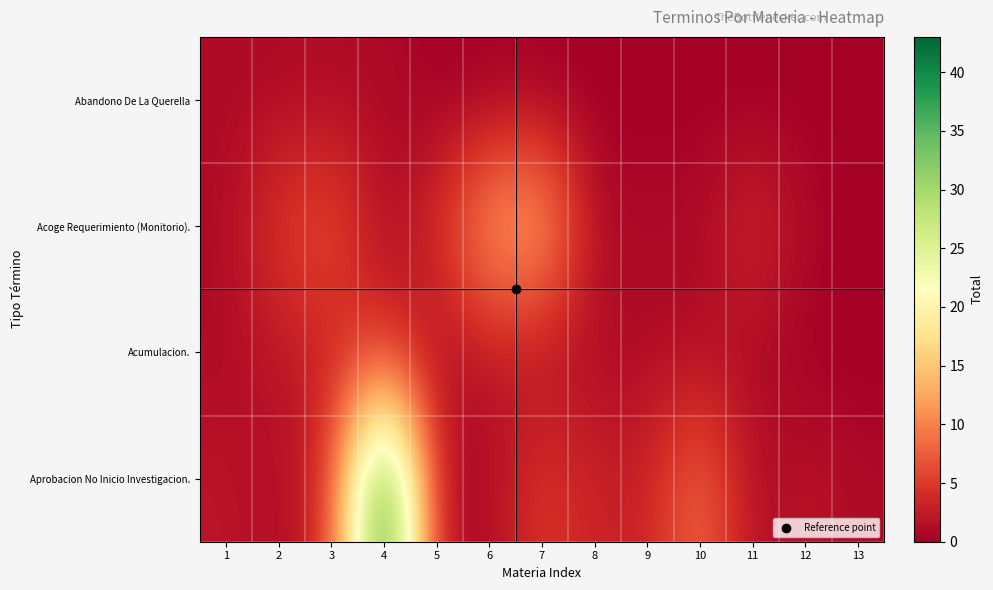

What is the maximum value shown in the chart?

43